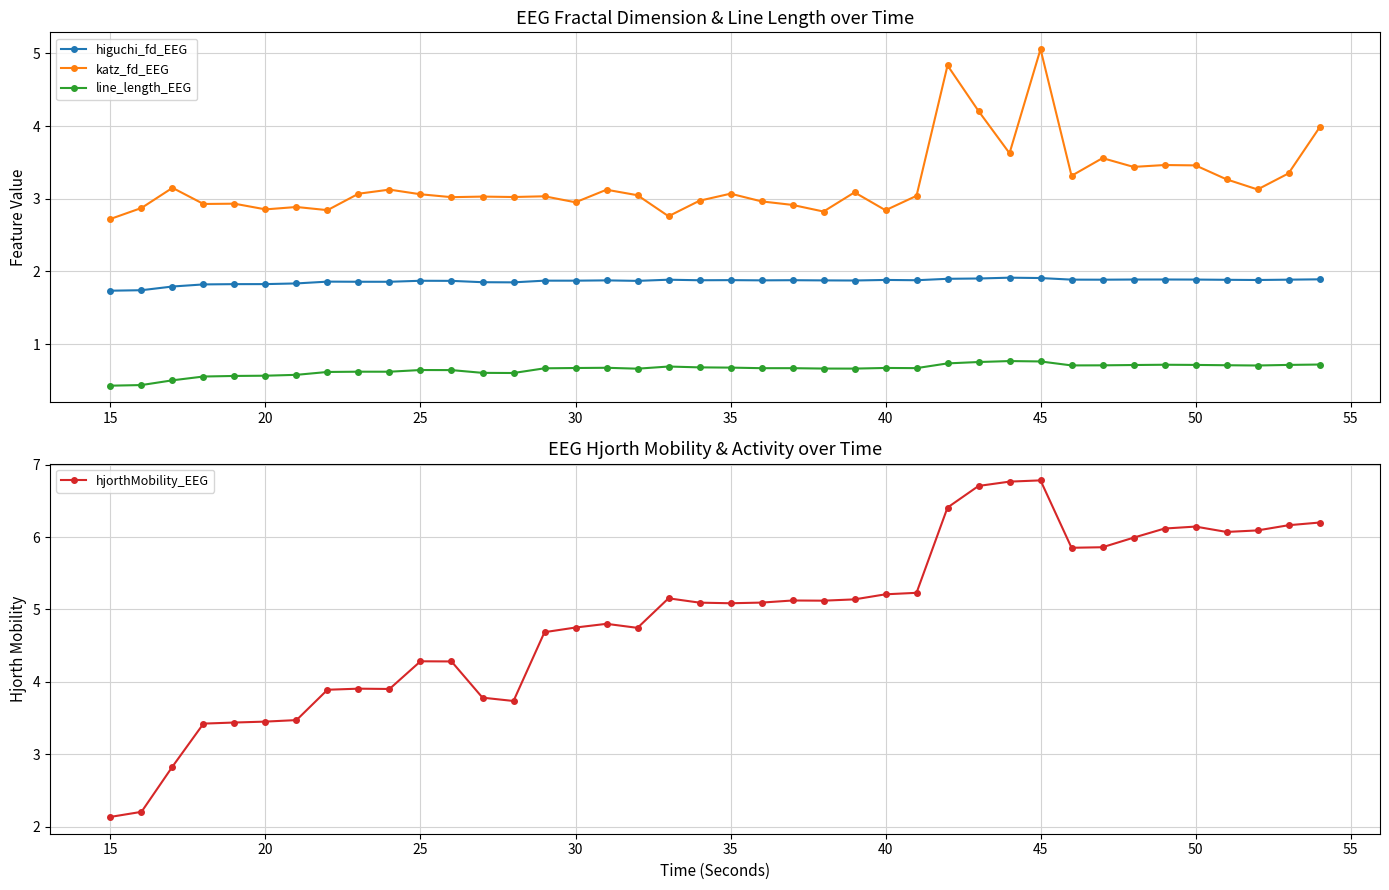

True or false: higuchi_fd_EEG has more than 2 points higher than both neighbors.

True